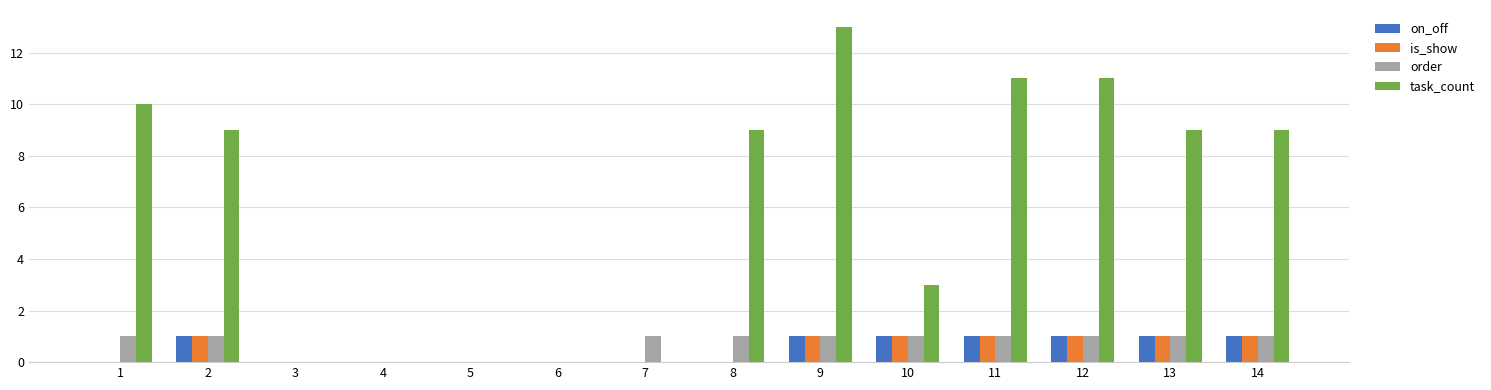

The value of task_count at 8 is 5. True or false?

False